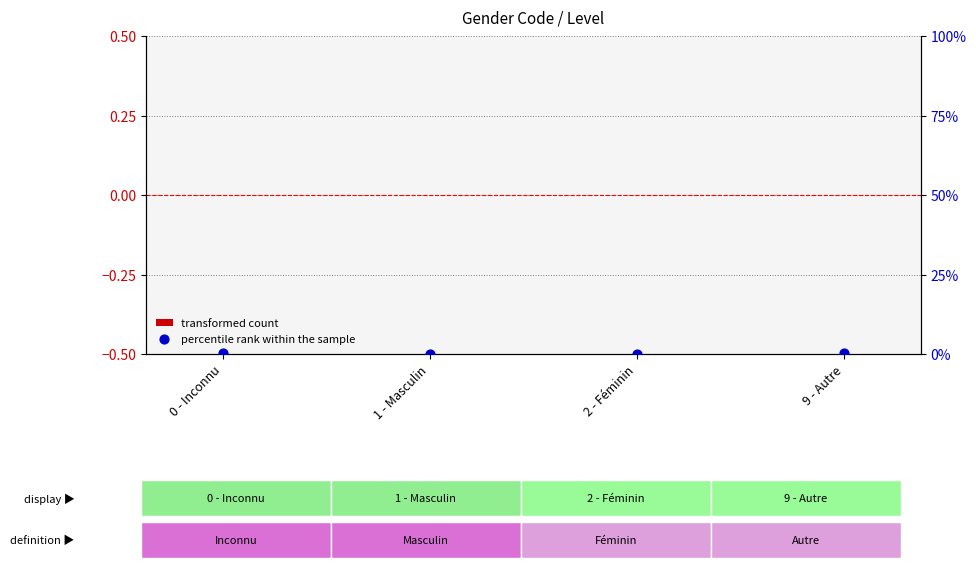

Is the value of percentile rank within the sample at 2 - Féminin greater than the value of transformed count at 1 - Masculin?

No